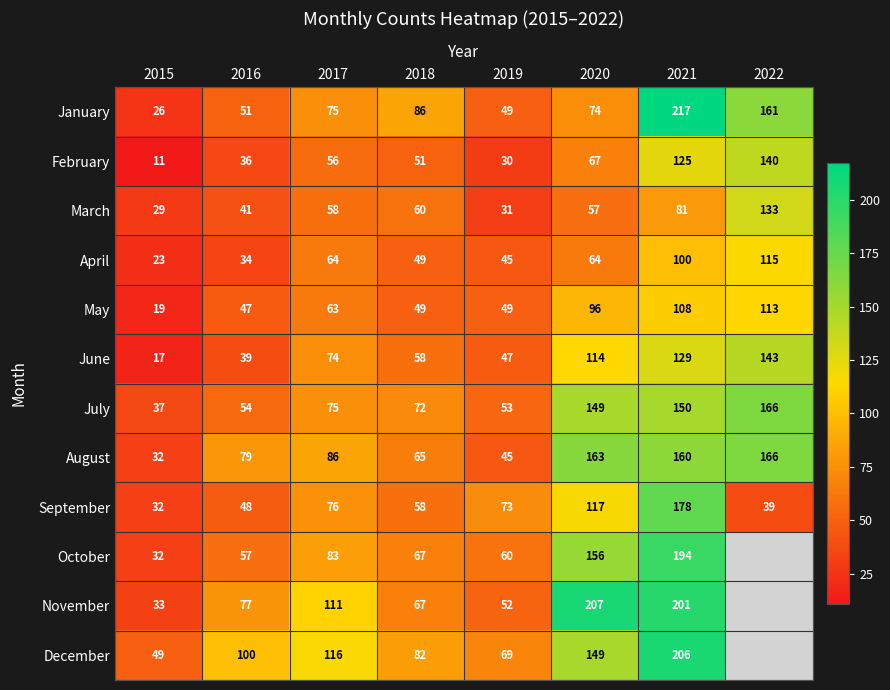

Which series changed the most between 2017 and 2018?

November